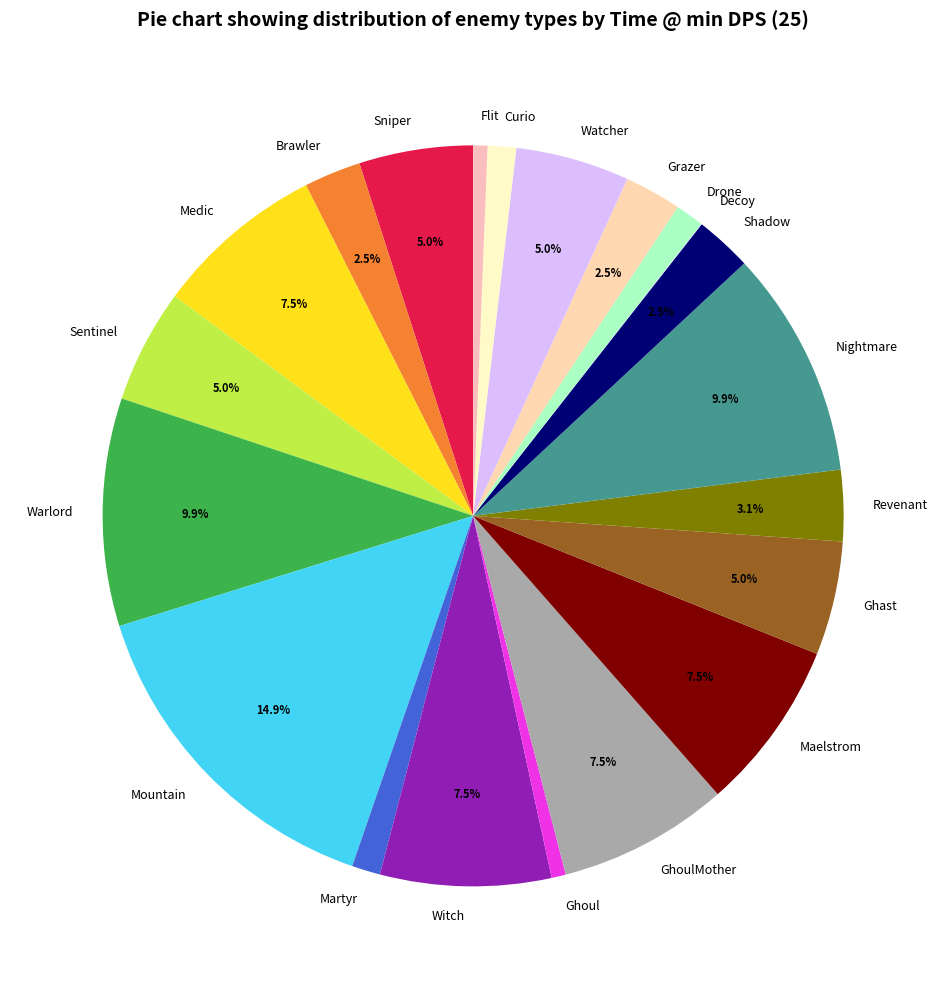

What is the largest slice in the pie chart?

Mountain